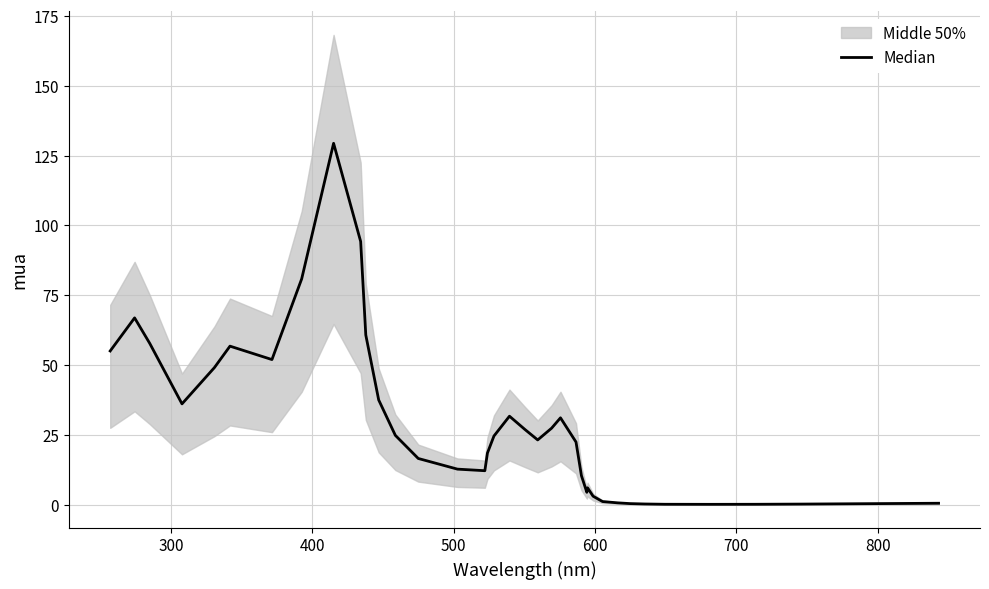

Is this an area chart (filled region under the line)?

No